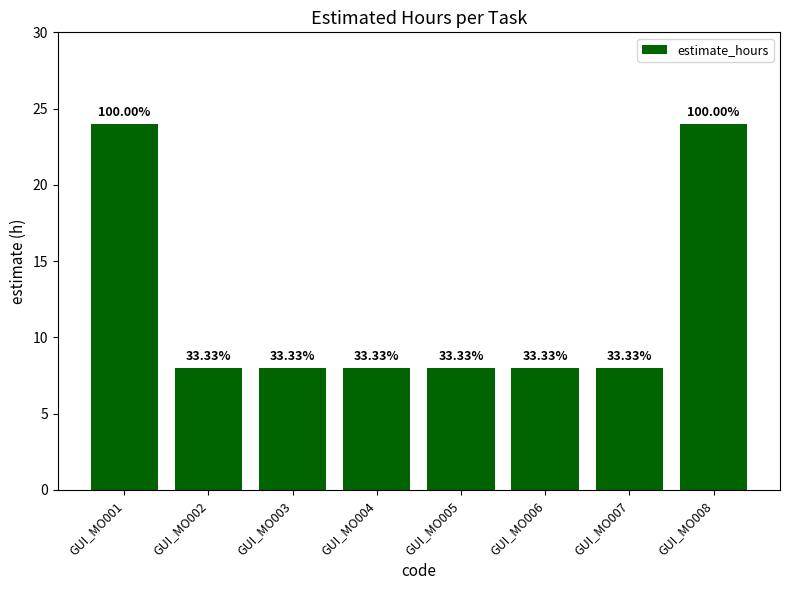

Is it true that the value at GUI_MO001 is 33?

False